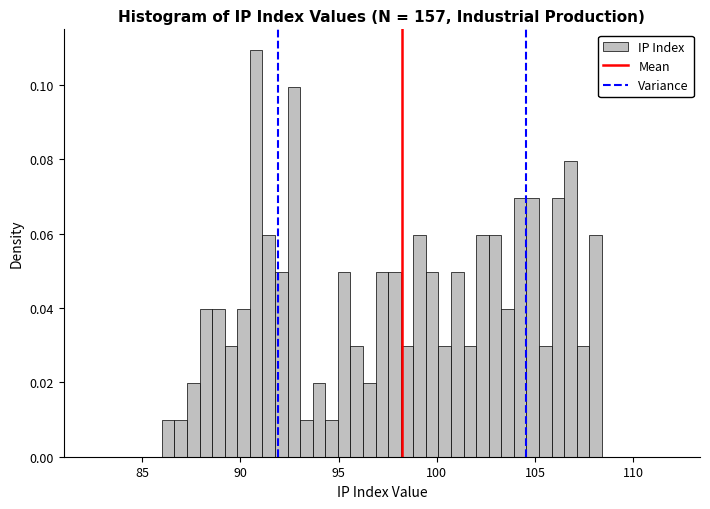

Around what value on the x-axis is the tallest bar? Give the approximate position of its centre, as read against the axis.

91.0